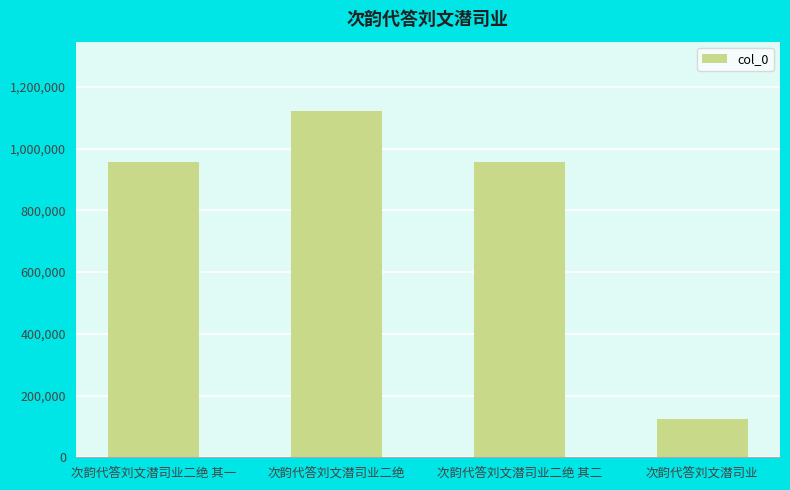

What is the change in value from 次韵代答刘文潜司业二绝 其二 to 次韵代答刘文潜司业?

-832970